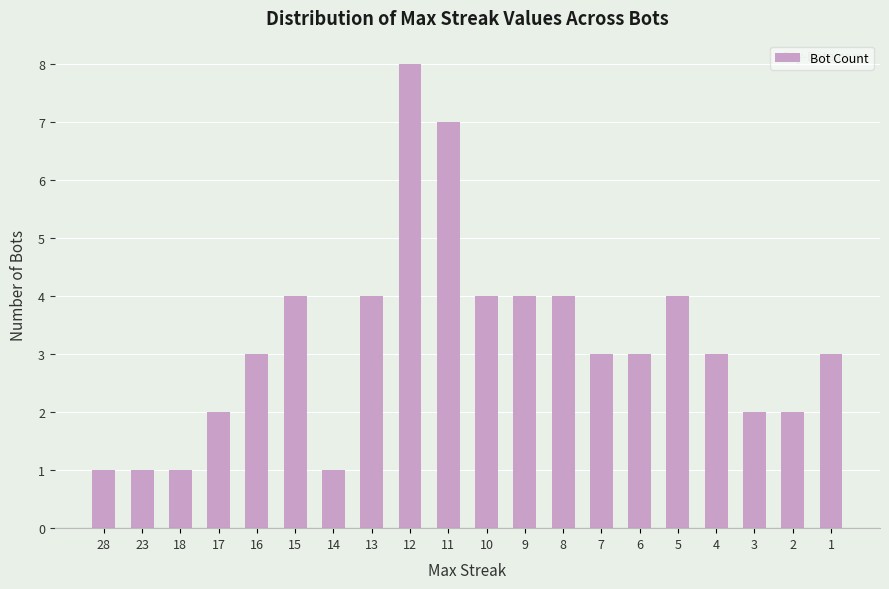

Reading right to left, list all the values displayed in this chart.

3	2	2	3	4	3	3	4	4	4	7	8	4	1	4	3	2	1	1	1